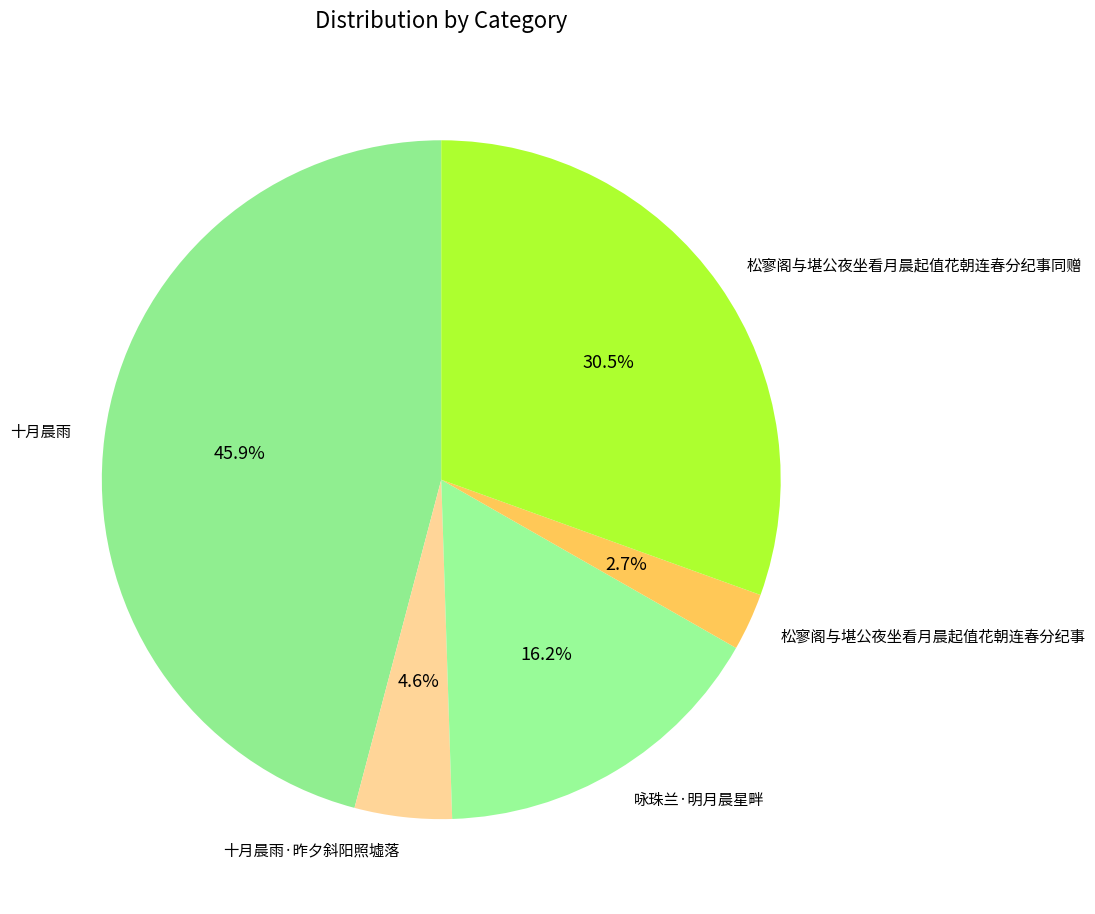

Is there a majority slice in this chart?

No